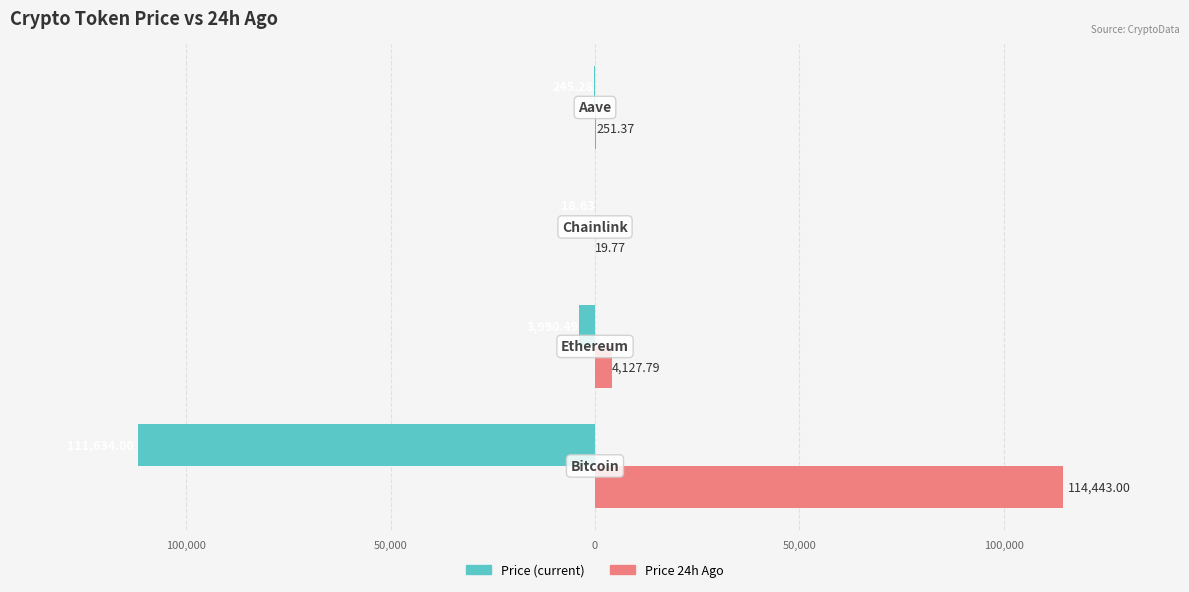

What position from the right is 50,000?

2